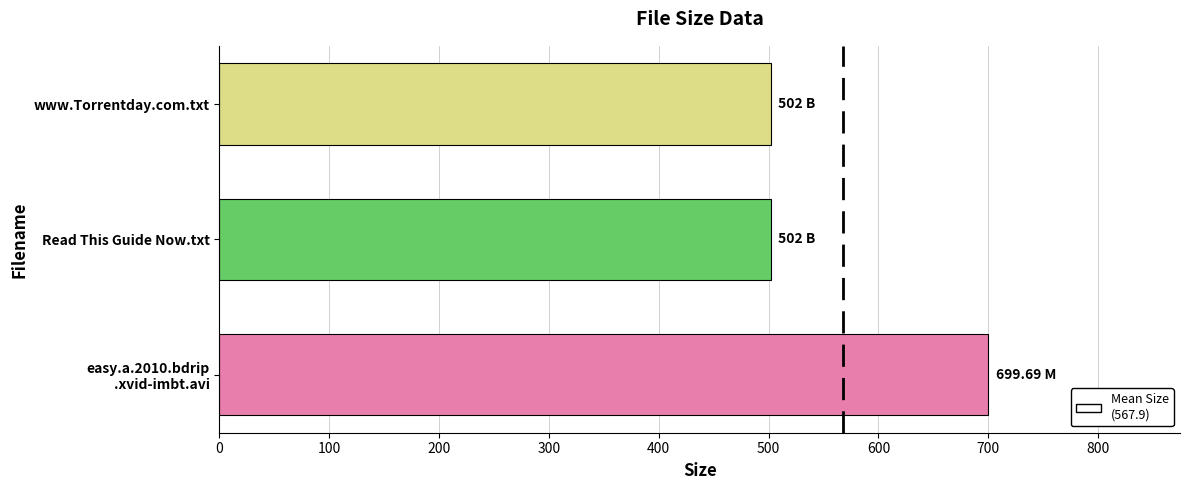

What is the average value?

567.9